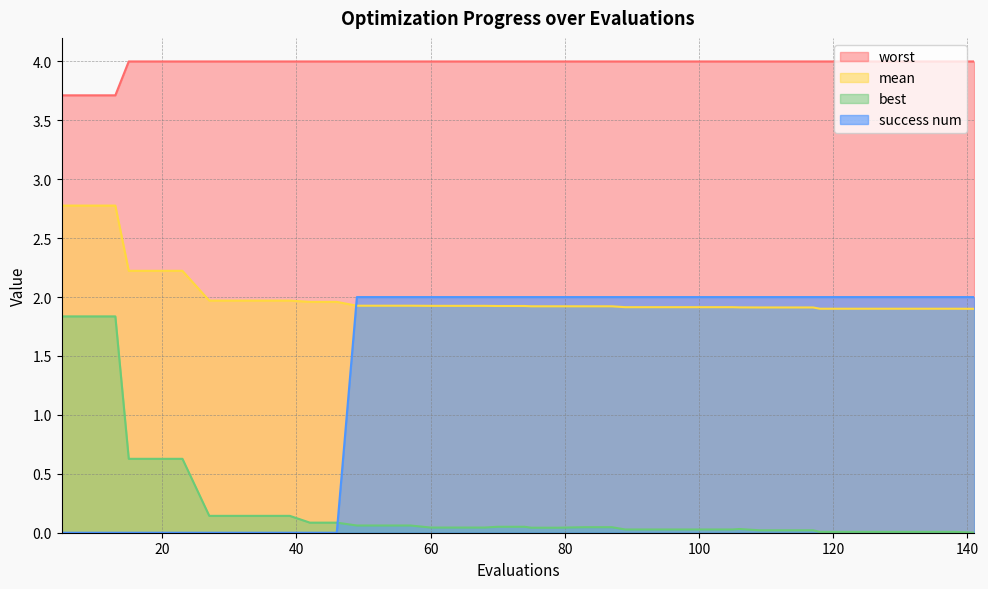

Is the value of best at 118 greater than the value of worst at 19?

No